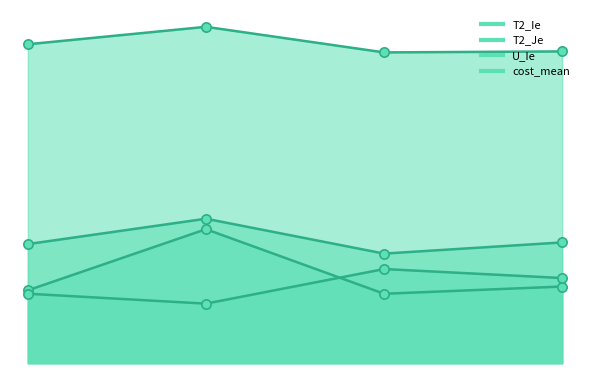

Which series contains the highest Y value?

cost_mean